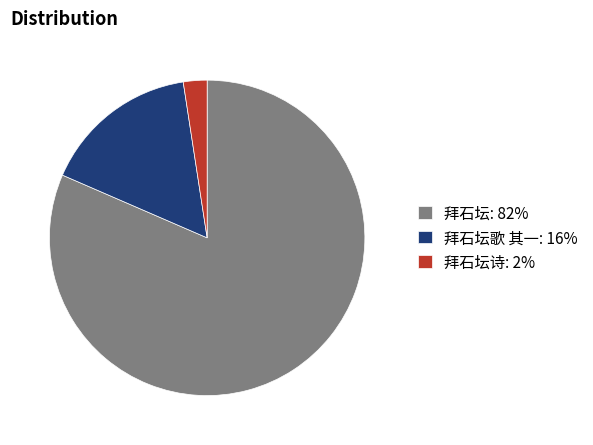

Which category has the smallest portion of the pie?

拜石坛诗: 2%